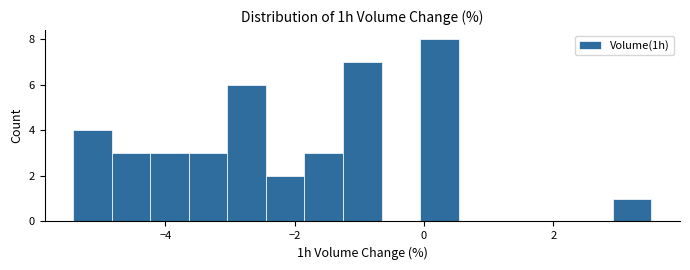

Around what value on the x-axis is the tallest bar? Give the approximate position of its centre, as read against the axis.

0.2